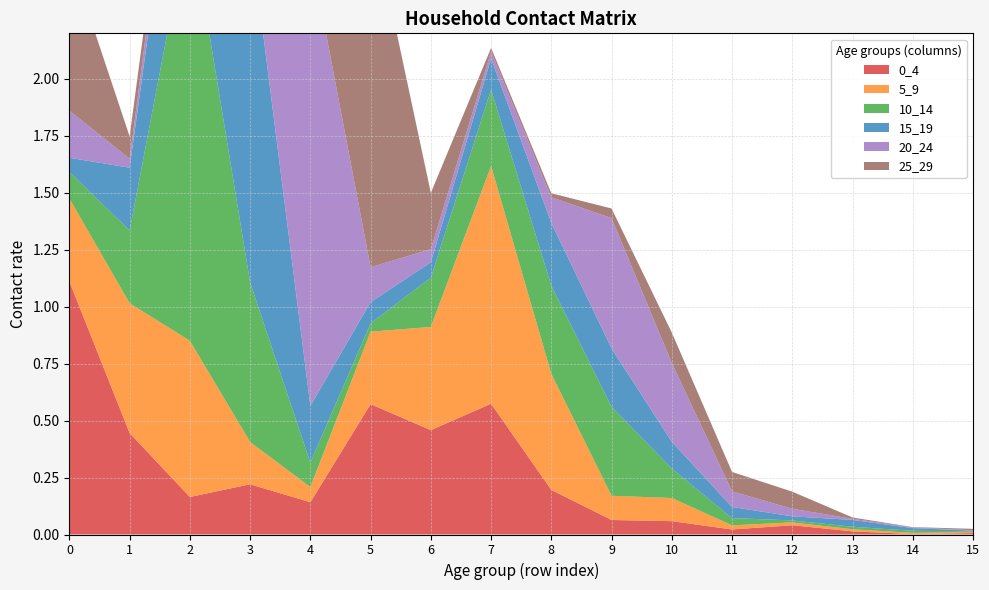

Reading right to left, extract all data points from this chart.

0_4: 0.0	0.0	0.0	0.0	0.0	0.1	0.1	0.2	0.6	0.5	0.6	0.1	0.2	0.2	0.4	1.1
5_9: 0.0	0.0	0.0	0.0	0.0	0.1	0.1	0.5	1.0	0.5	0.3	0.1	0.2	0.7	0.6	0.4
10_14: 0.0	0.0	0.0	0.0	0.0	0.1	0.4	0.4	0.3	0.2	0.0	0.1	0.7	1.9	0.3	0.1
15_19: 0.0	0.0	0.0	0.0	0.0	0.1	0.3	0.3	0.1	0.1	0.1	0.2	1.5	0.8	0.3	0.1
20_24: 0.0	0.0	0.0	0.0	0.1	0.3	0.6	0.1	0.0	0.1	0.2	2.0	0.5	0.1	0.0	0.2
25_29: 0.0	0.0	0.0	0.1	0.1	0.1	0.0	0.0	0.0	0.2	1.6	0.2	0.1	0.1	0.1	0.7